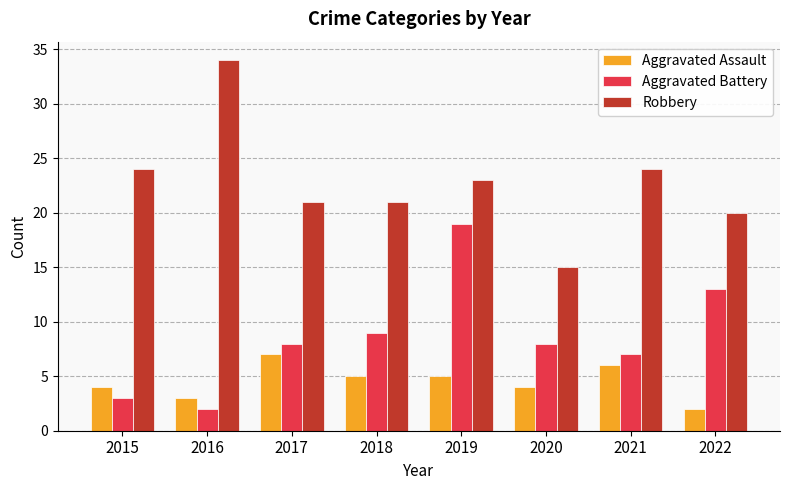

How many data points does each series have?

8